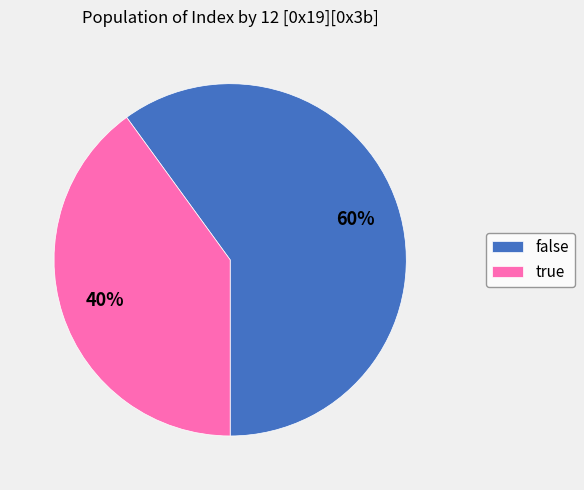

Is there a majority slice in this chart?

Yes